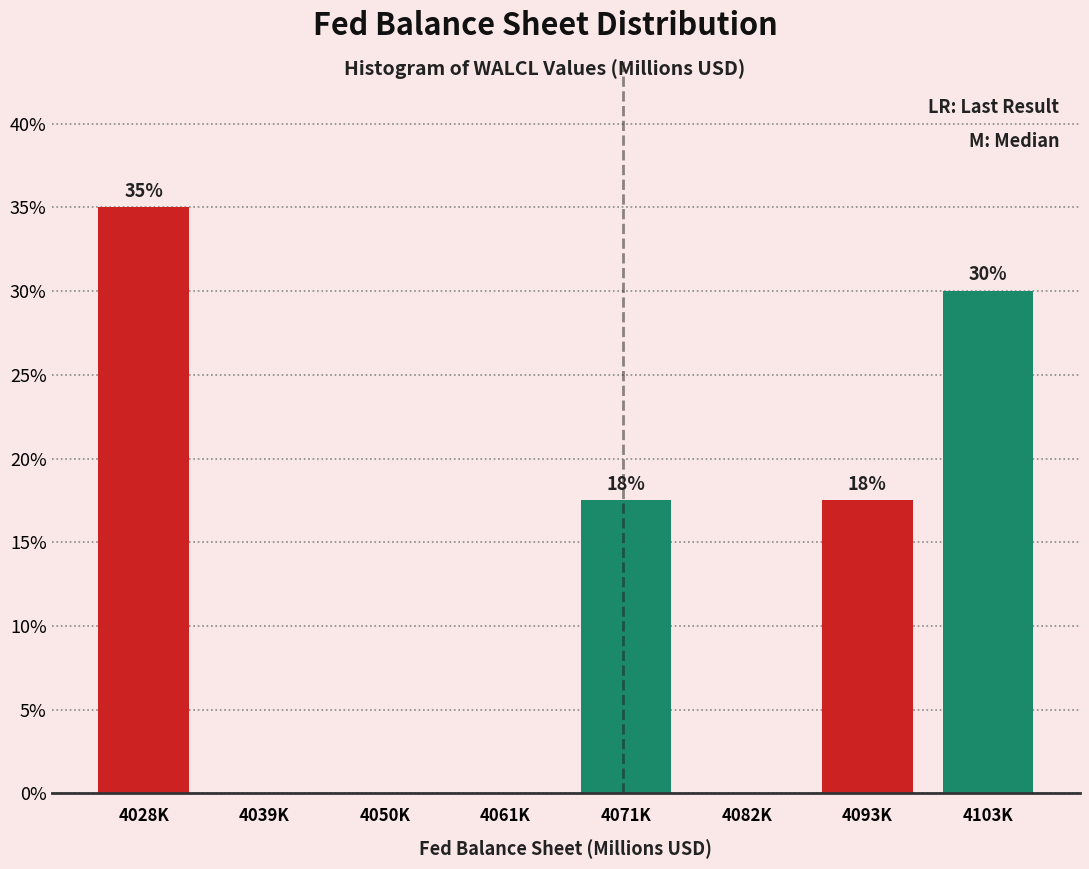

What is the change in value from 4082K to 4103K?

+30.0